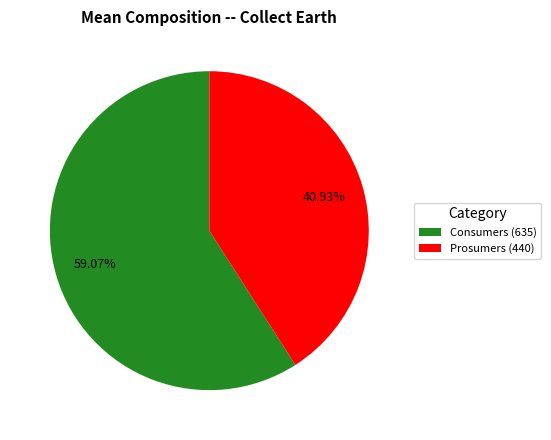

How many segments does this pie chart have?

2